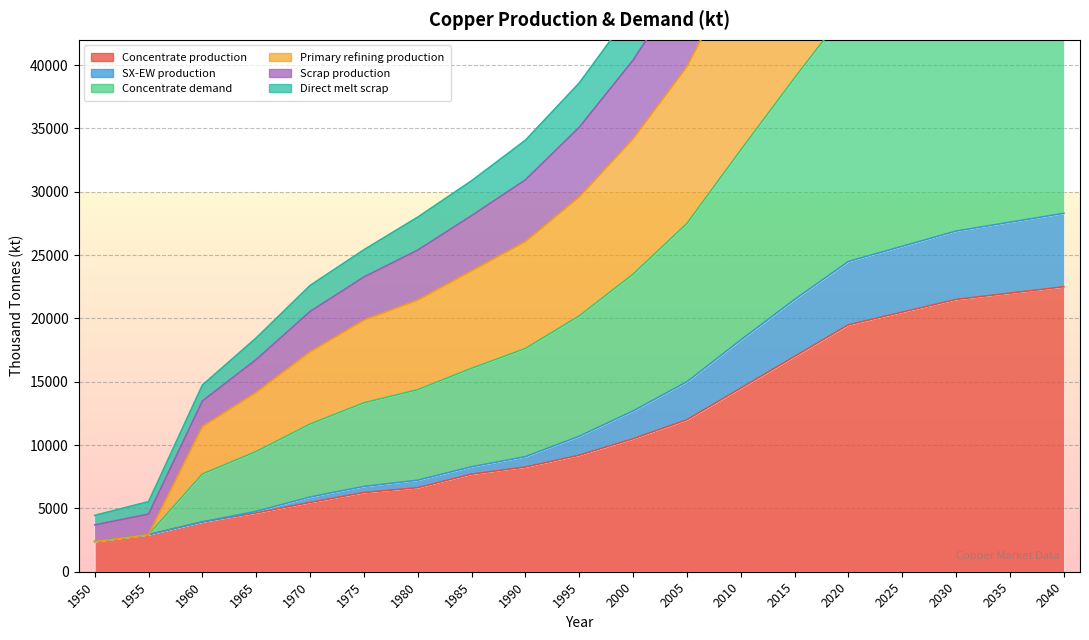

True or false: Direct melt scrap has a value of 50100.0 at 2035.

True